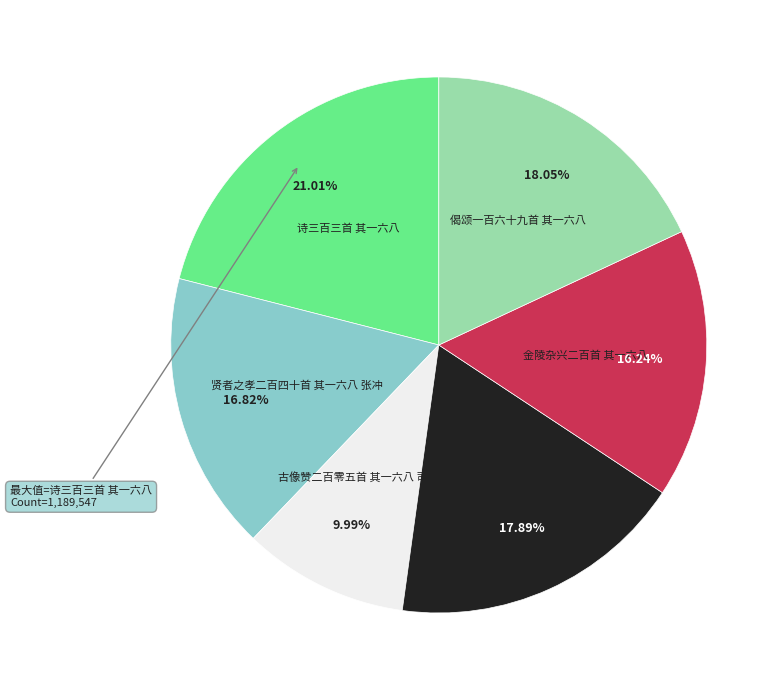

Approximately how many times larger is the value at 贤者之孝二百四十首 其一六八 张冲 compared to 古像赞二百零五首 其一六八 司马文正公?

1.7